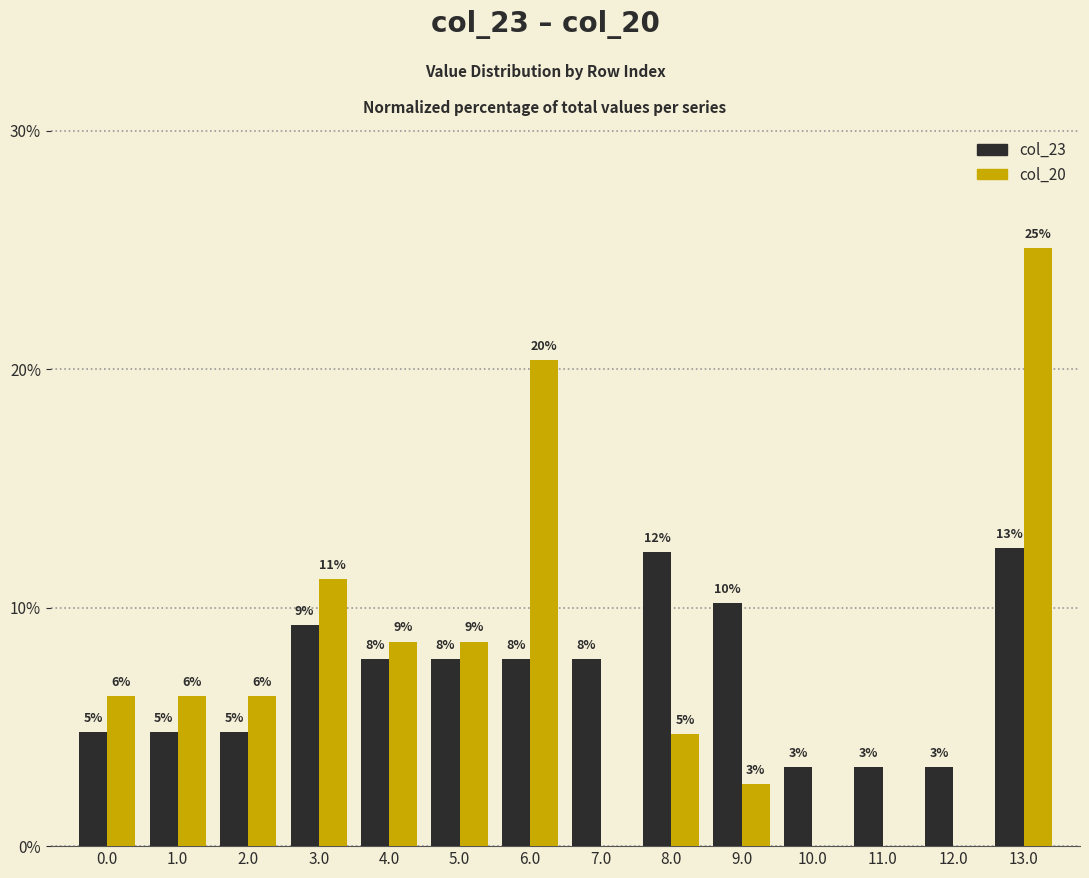

What are all the series names shown in the legend?

col_23, col_20